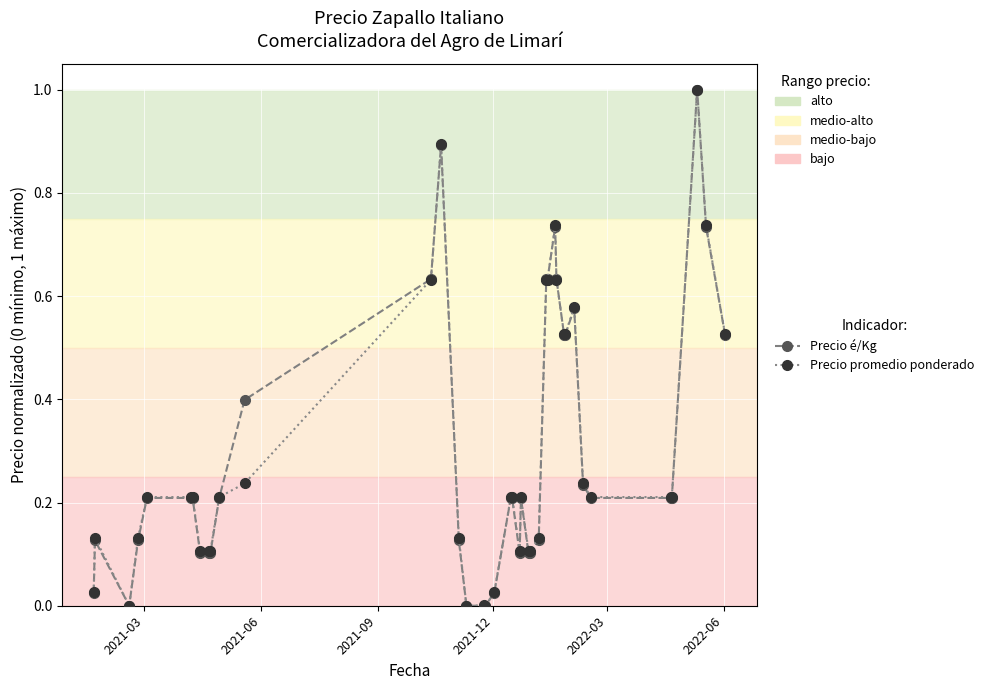

What are all the series names shown in the legend?

Precio é/Kg, Precio promedio ponderado